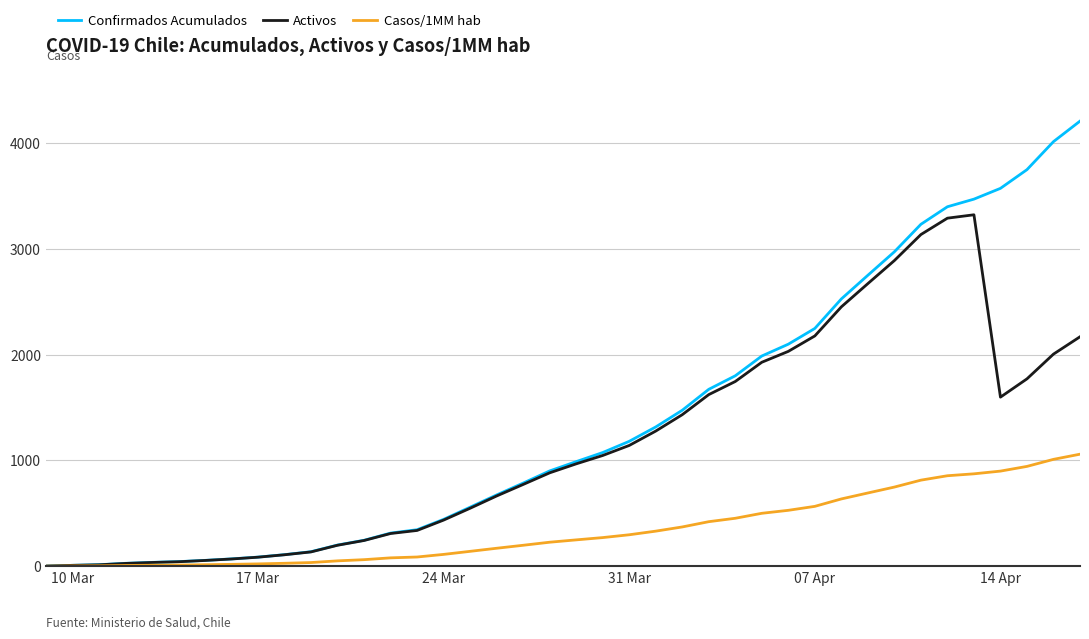

Is this an area chart (filled region under the line)?

No